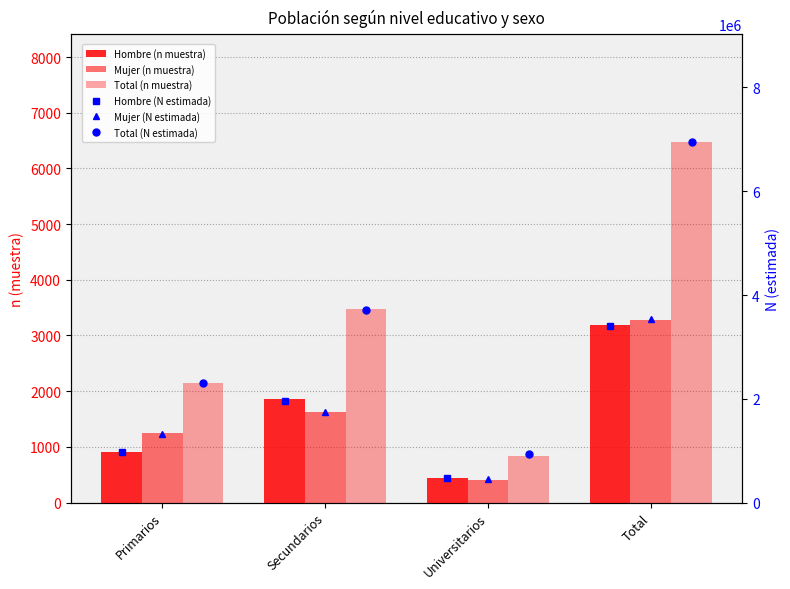

What is the sum of all Hombre (N estimada) values?

6804296